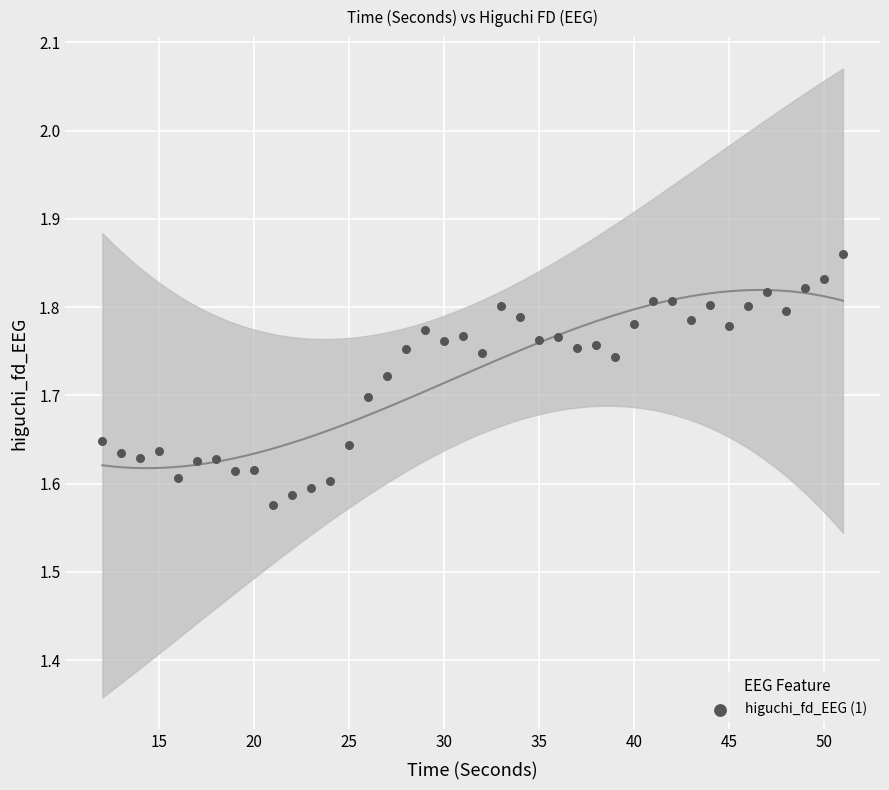

What is the range of X values (max minus min)?

39.0